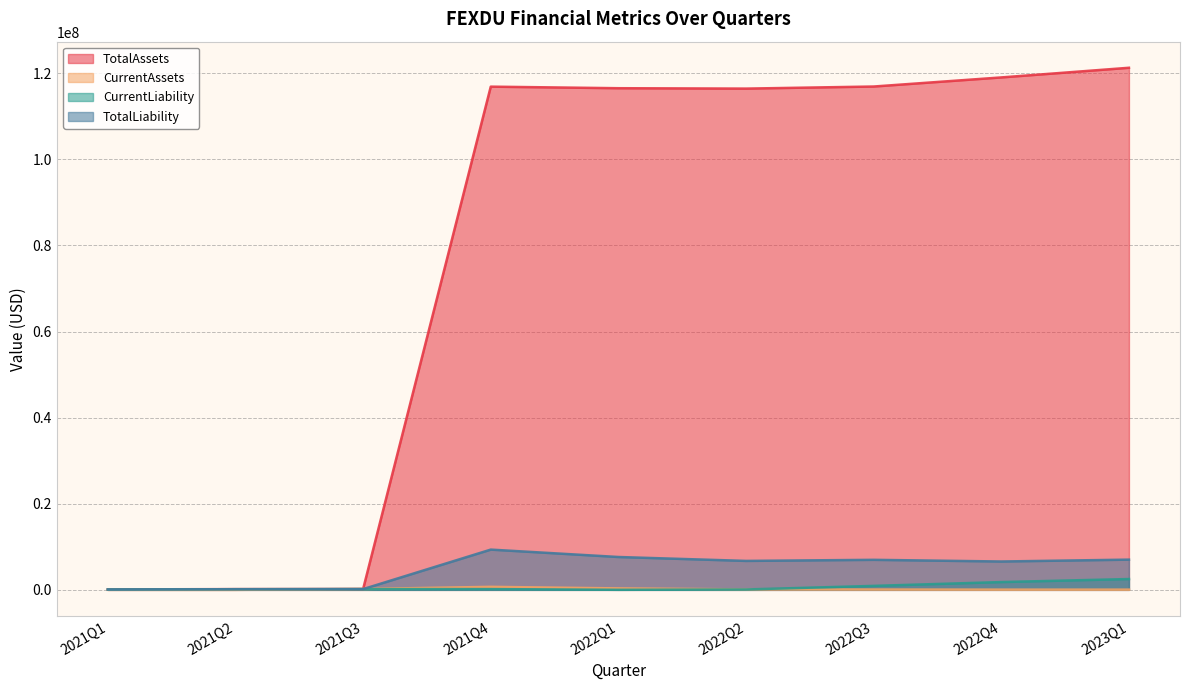

True or false: CurrentLiability and TotalLiability intersect in this chart.

False